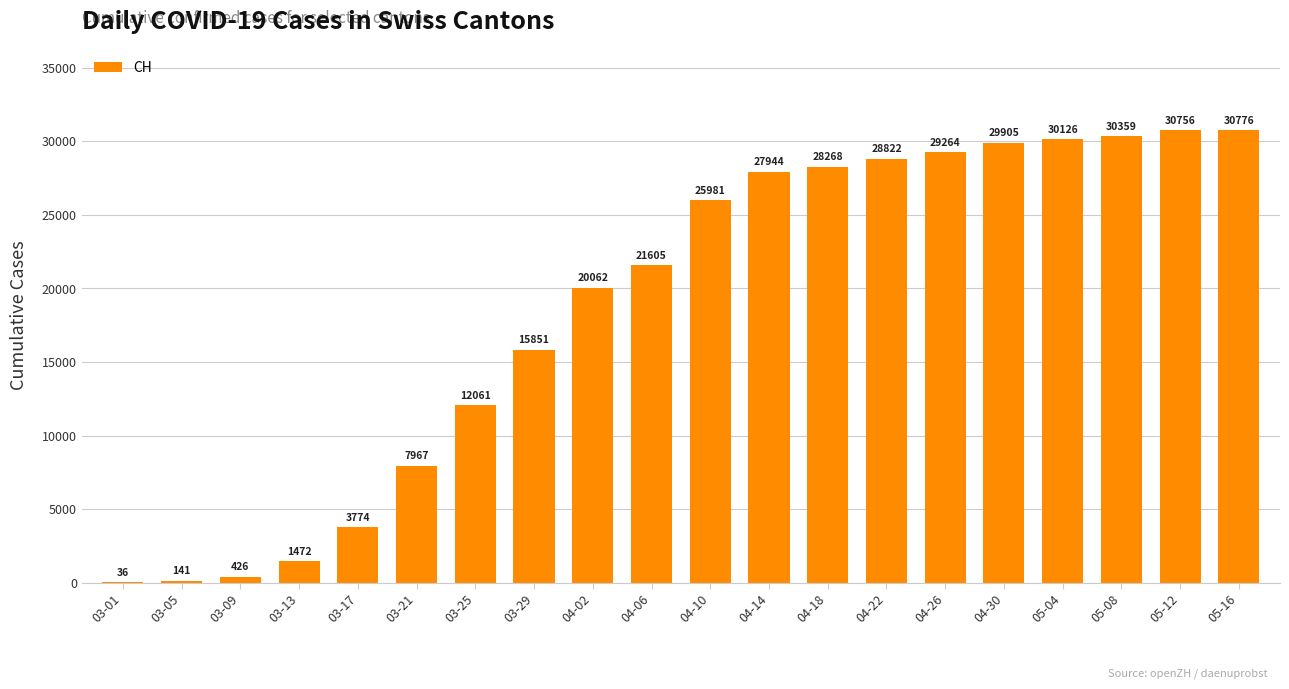

Is it true that the value at 03-17 is 1918?

False